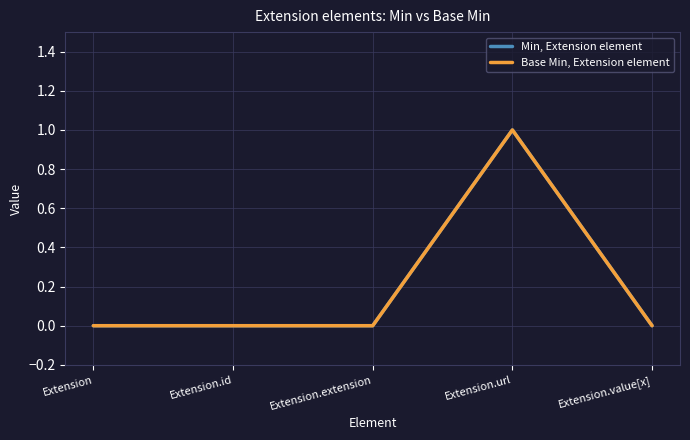

Is this an area chart (filled region under the line)?

No